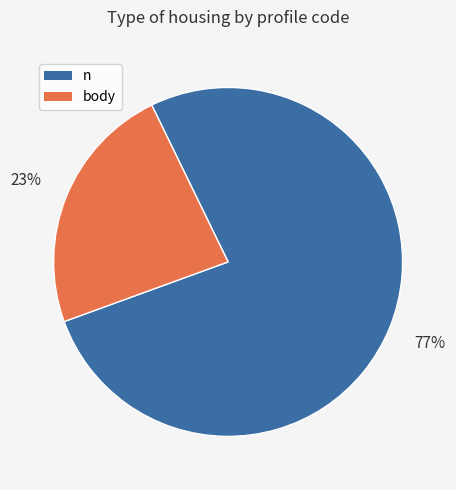

To the nearest percent, what is the average slice percentage?

50%